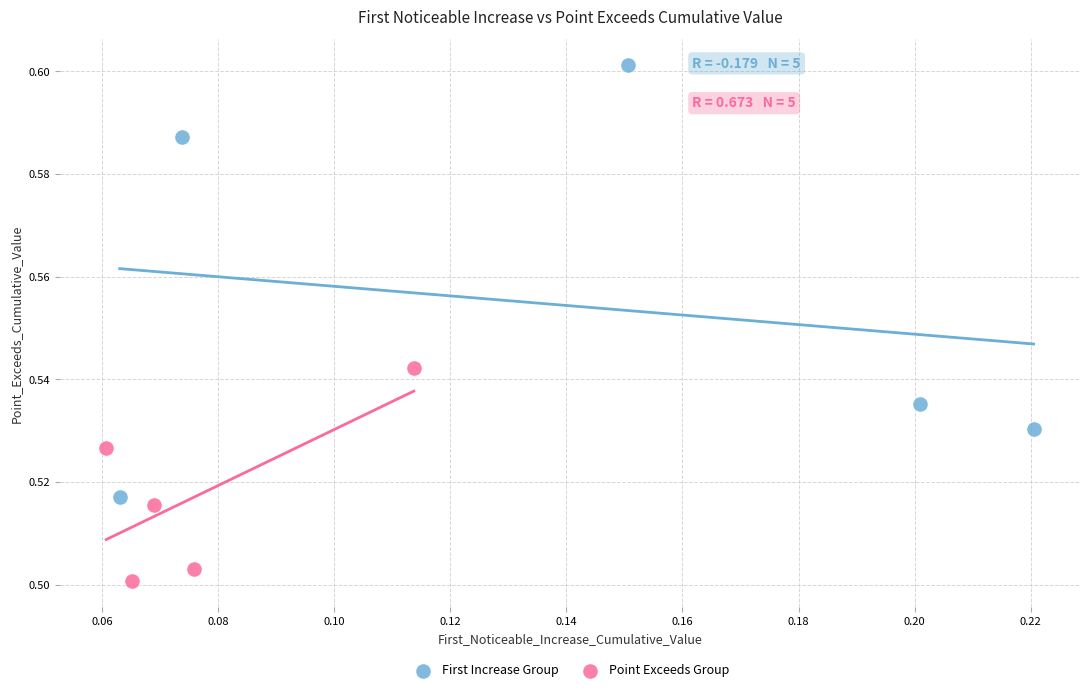

Which series has the widest spread of Y values?

First Increase Group